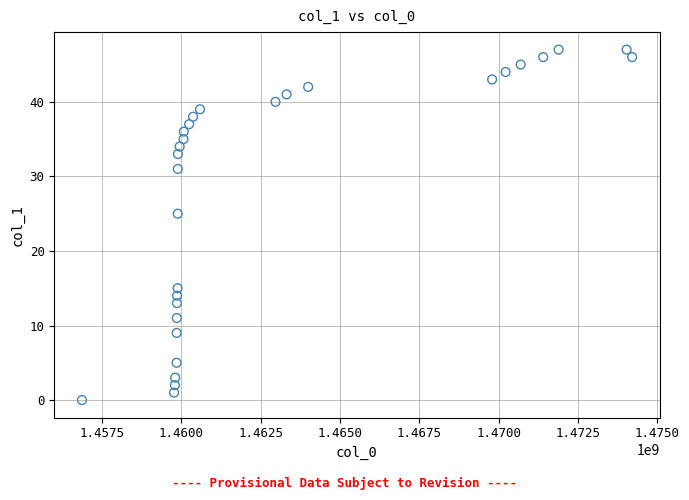

What is the range of X values (max minus min)?

17335049